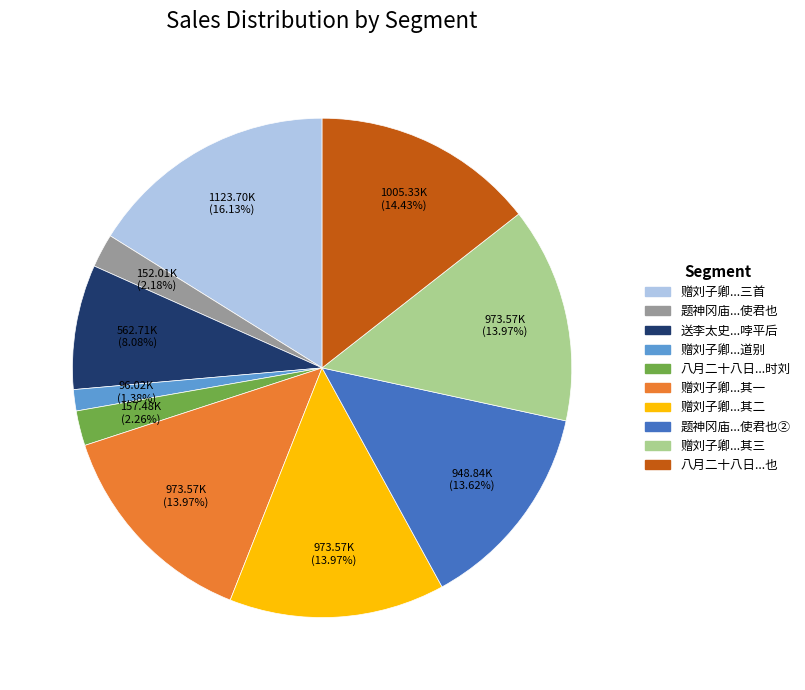

Is there any slice that represents more than half of the pie?

No